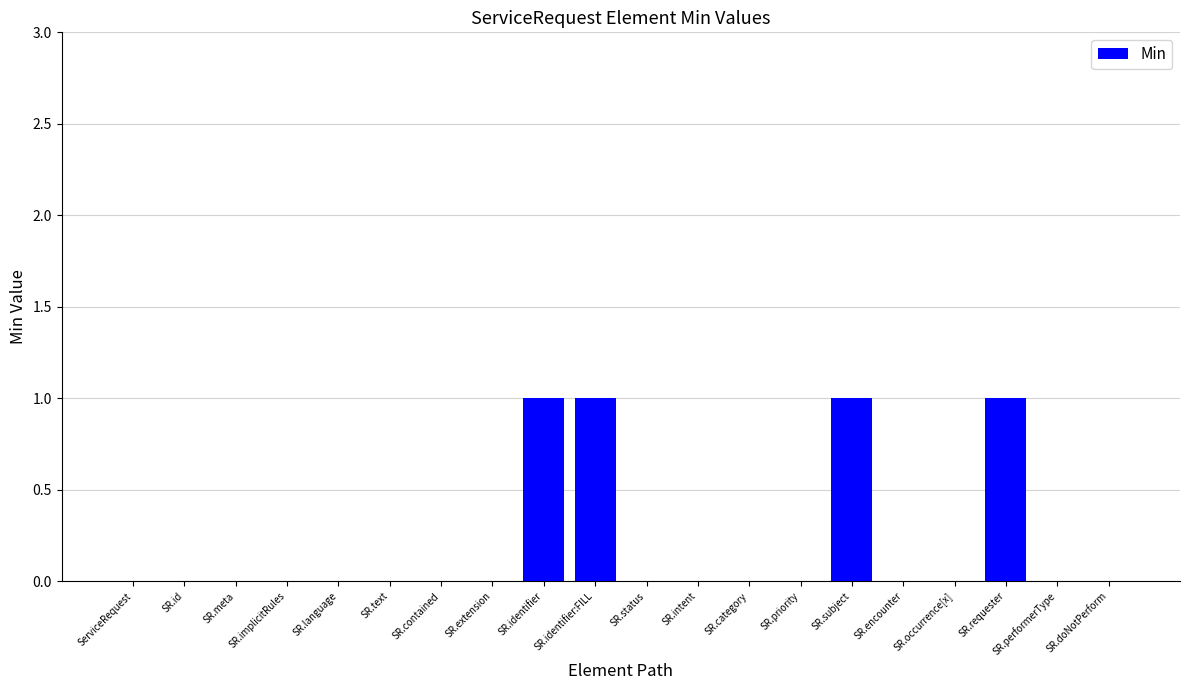

Is it true that the value at SR.identifier:FILL is 1?

True